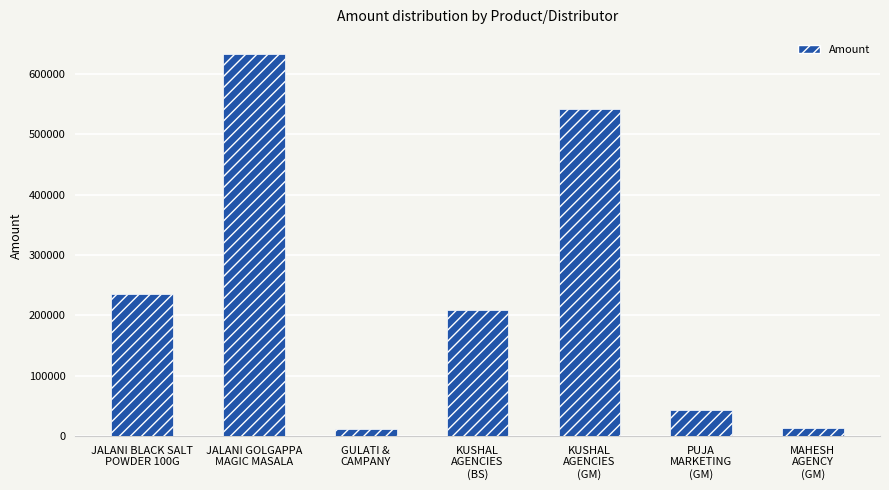

The value at JALANI BLACK SALT
POWDER 100G is 53594.2. True or false?

False